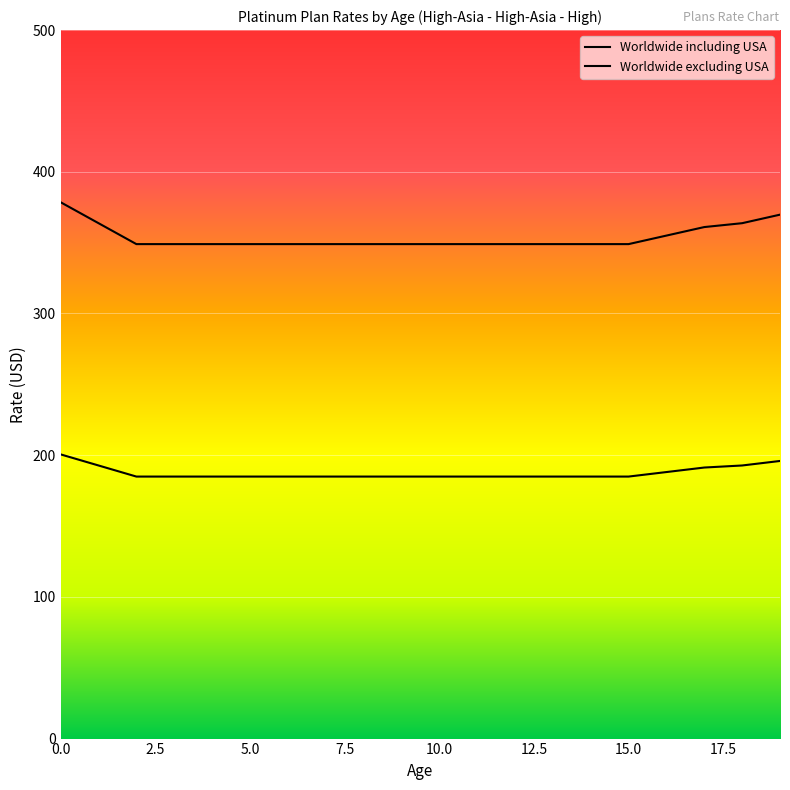

At which label does Worldwide including USA reach its minimum?

2